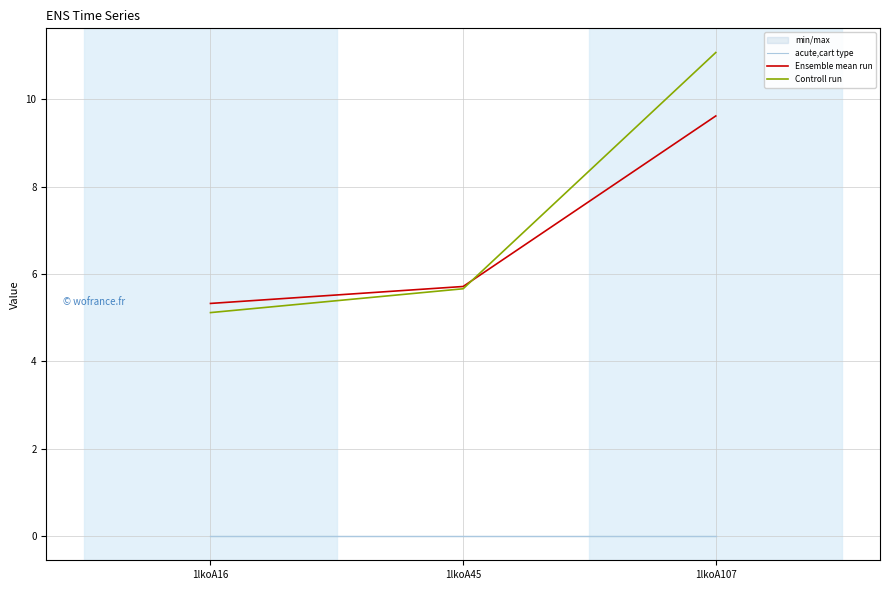

What is the difference between the highest and lowest values at 1lkoA16?

5.3